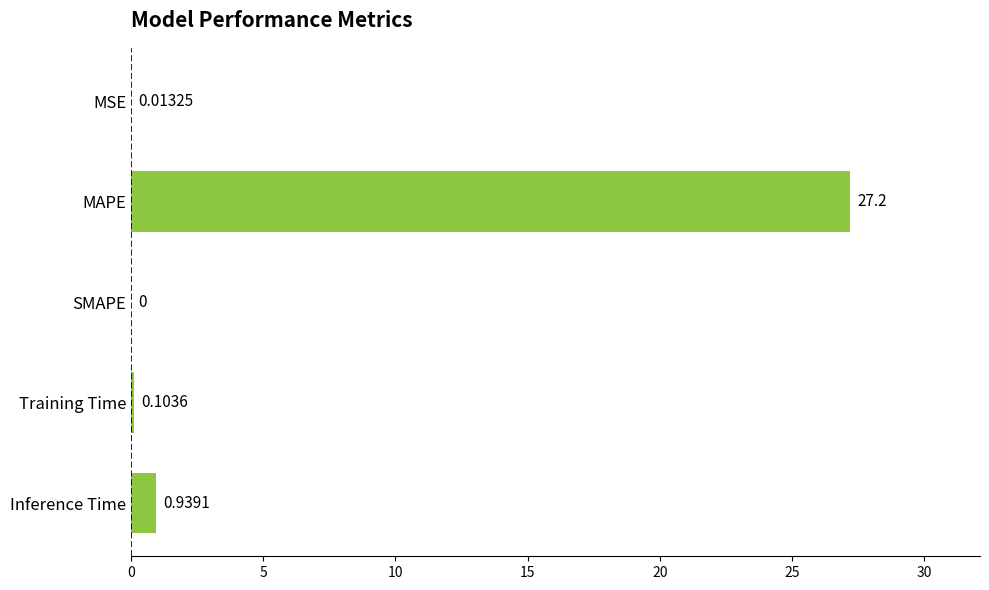

What is the sum of all values?

28.3